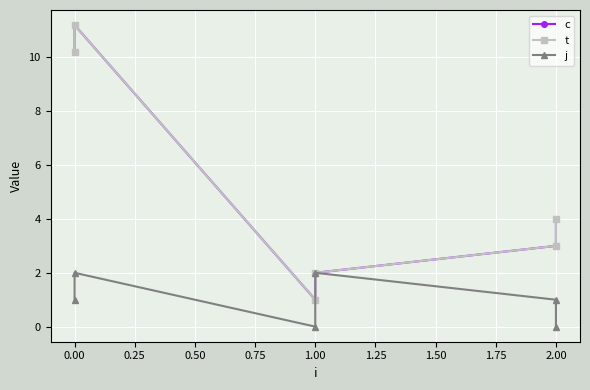

What is the average value of the j series?

1.0